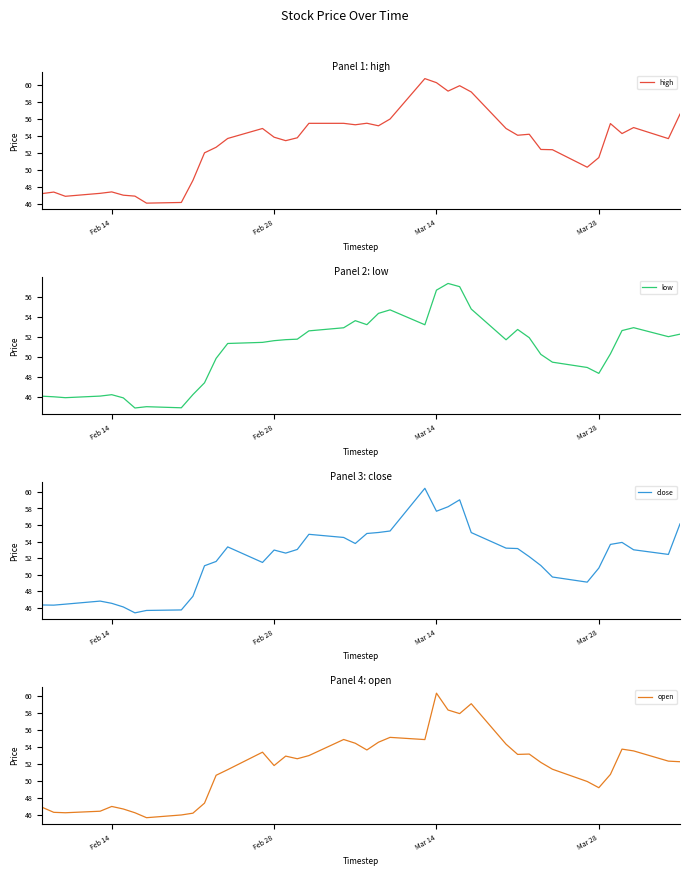

True or false: close and low intersect in this chart.

False